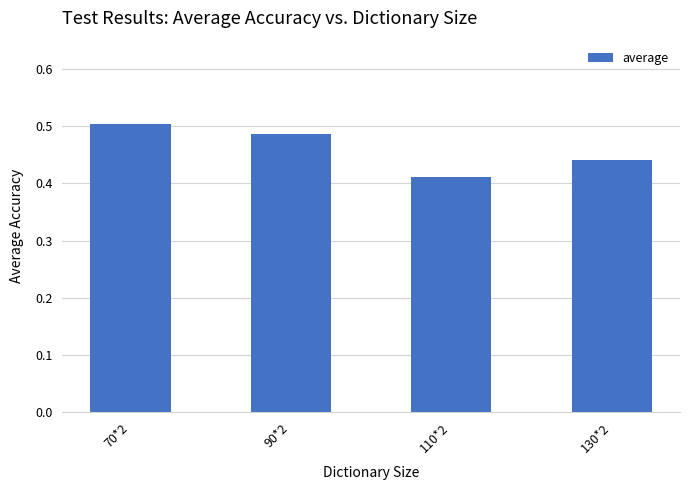

What is the sum of all values?

1.8